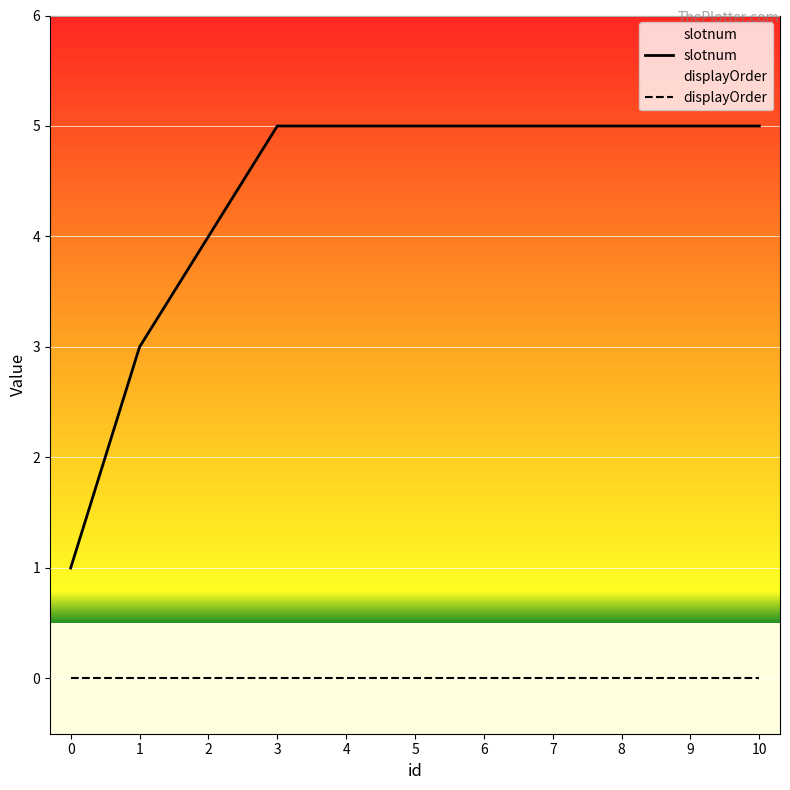

Is the value of displayOrder at 6 greater than the value of slotnum at 2?

No